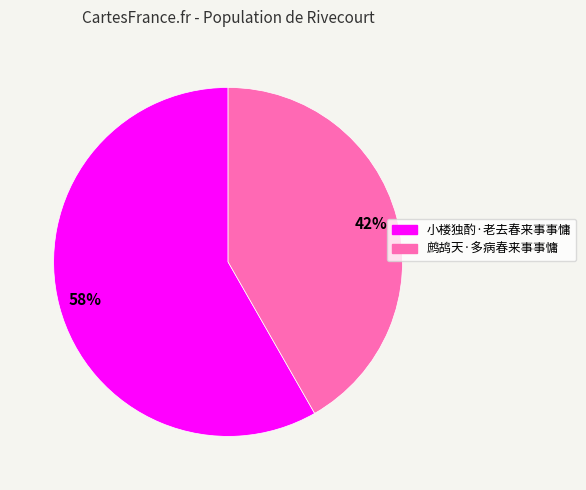

Is the sum of 小楼独酌·老去春来事事慵 and 鹧鸪天·多病春来事事慵 greater than half?

Yes